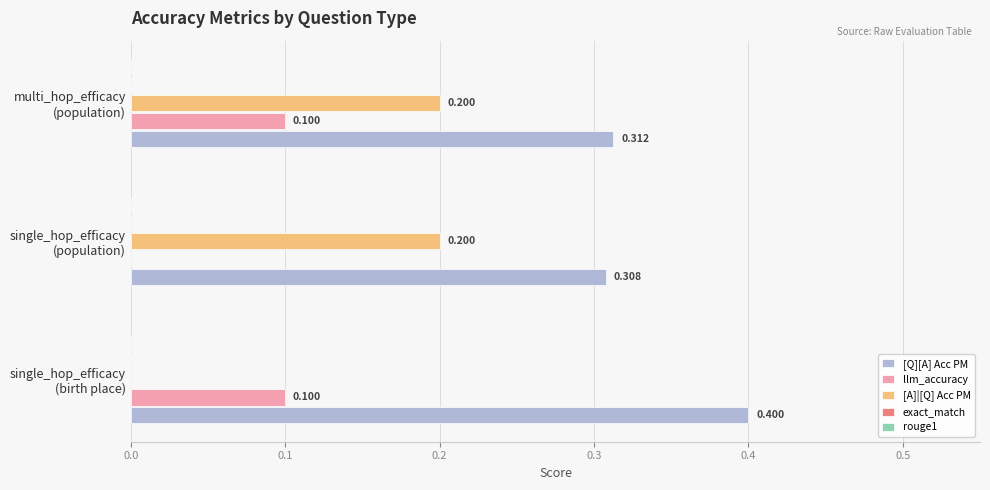

Which series has the largest total across all categories?

[Q][A] Acc PM